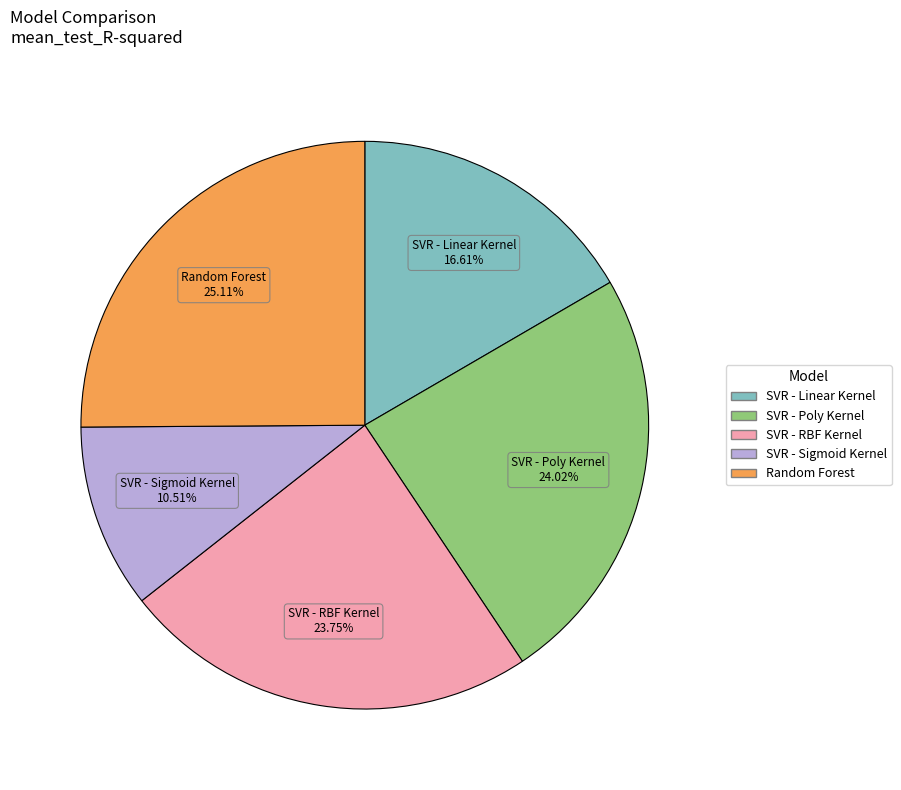

Which category has the smallest portion of the pie?

SVR - Sigmoid Kernel